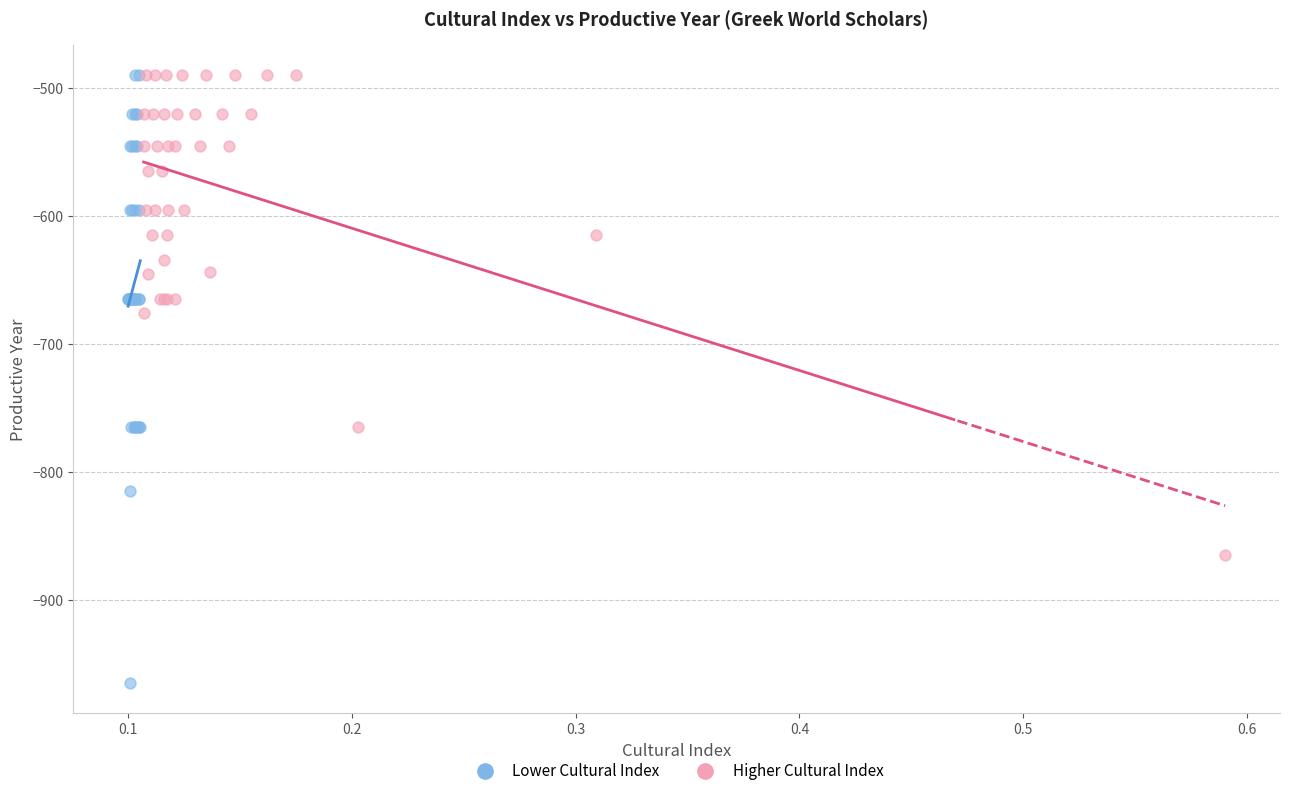

Which series has the widest spread of Y values?

Lower Cultural Index